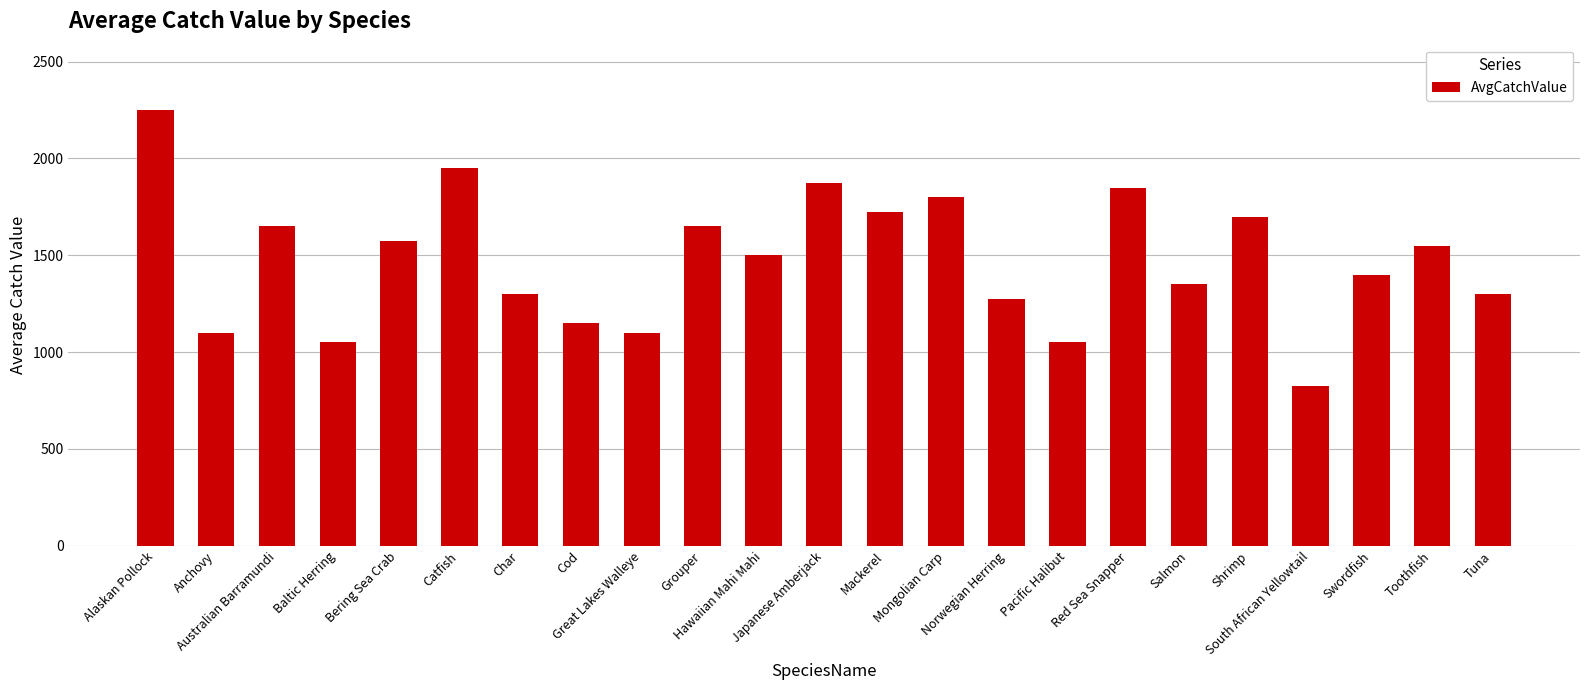

Count the number of categories in the chart.

23